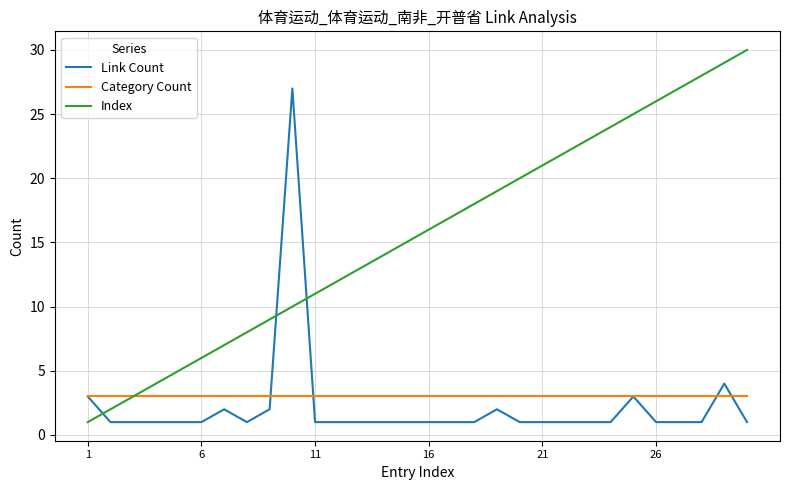

Does the chart have visible grid lines?

Yes